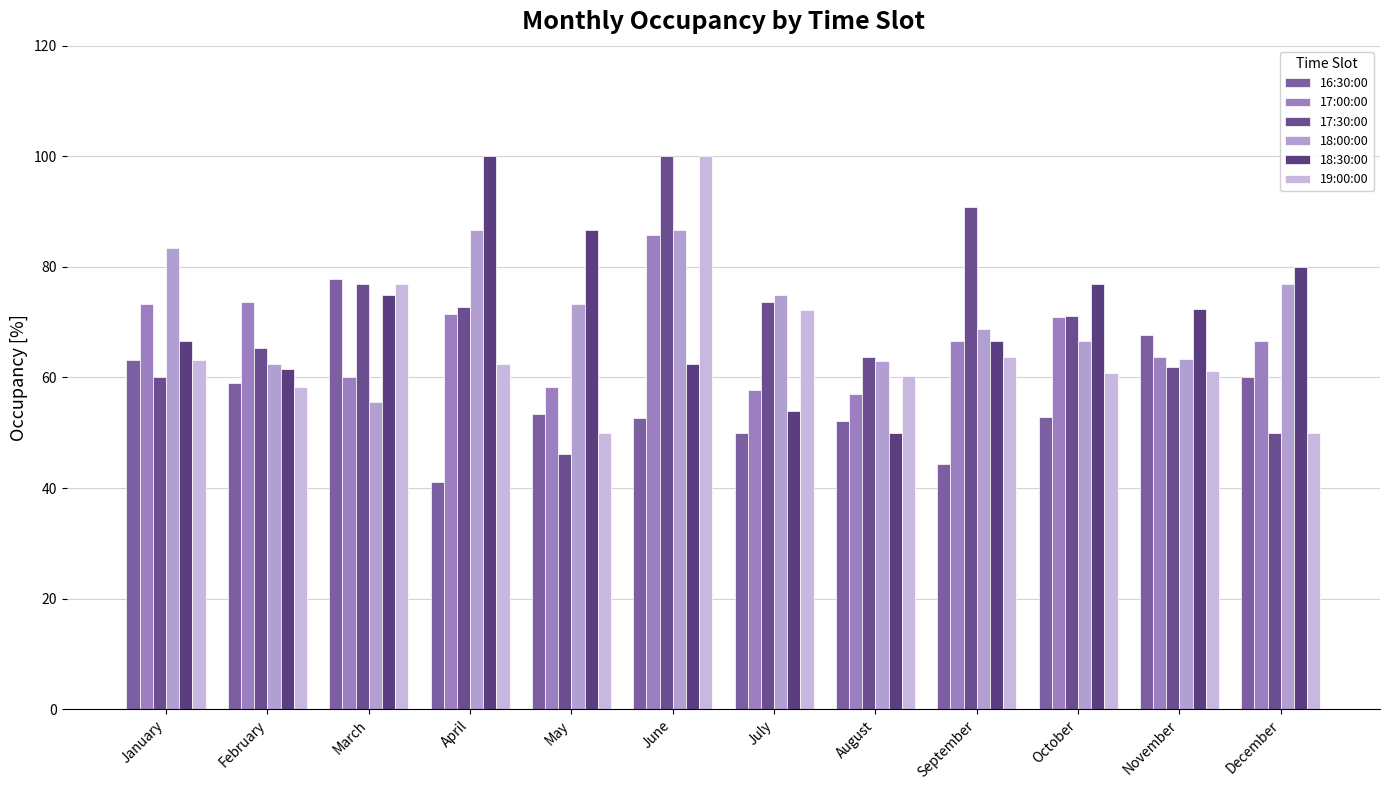

The value of 18:00:00 at July is 75.0. True or false?

True